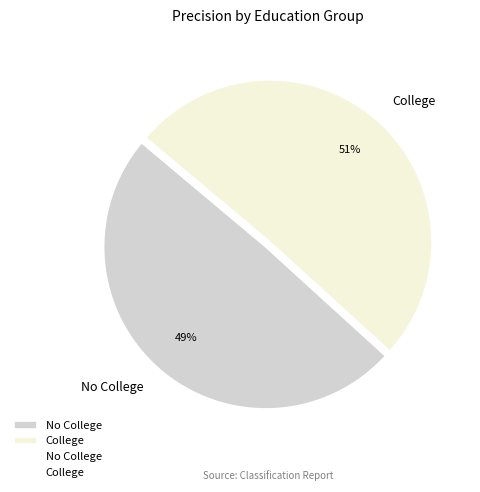

Is College the majority of the pie?

Yes